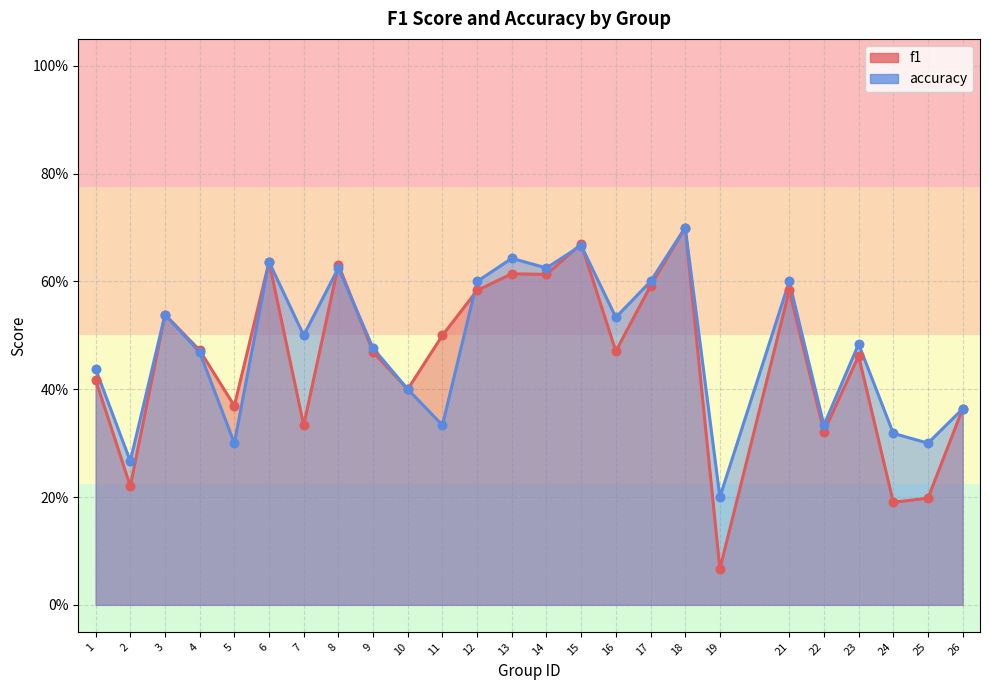

Which series contains the lowest Y value?

f1